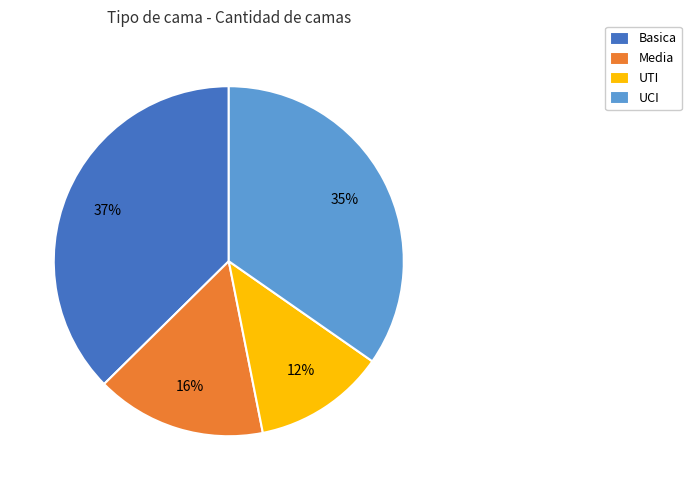

What is the ratio of the value at UTI to the value at Media?

0.8